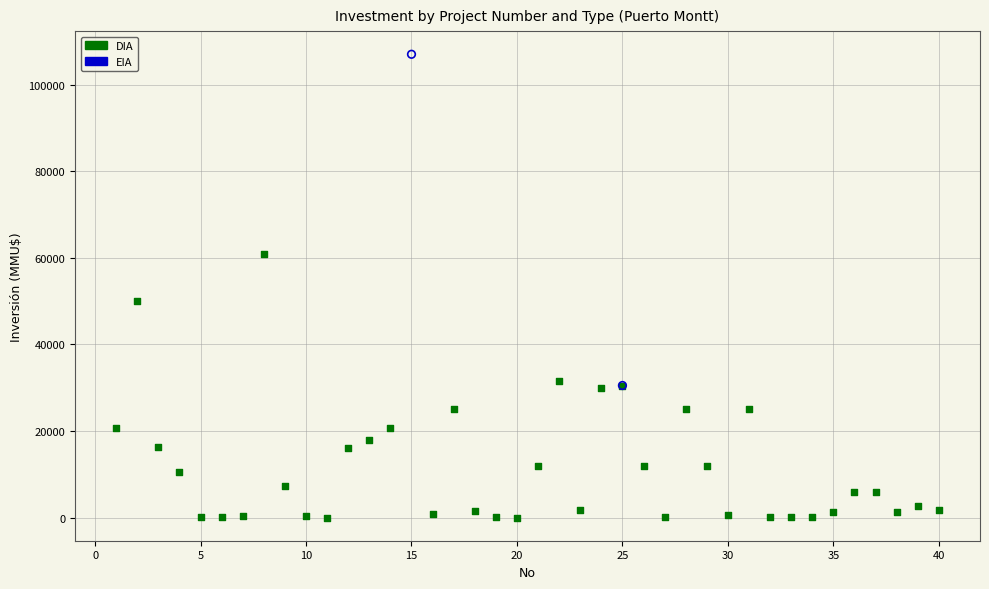

What are all the series names shown in the legend?

DIA, EIA